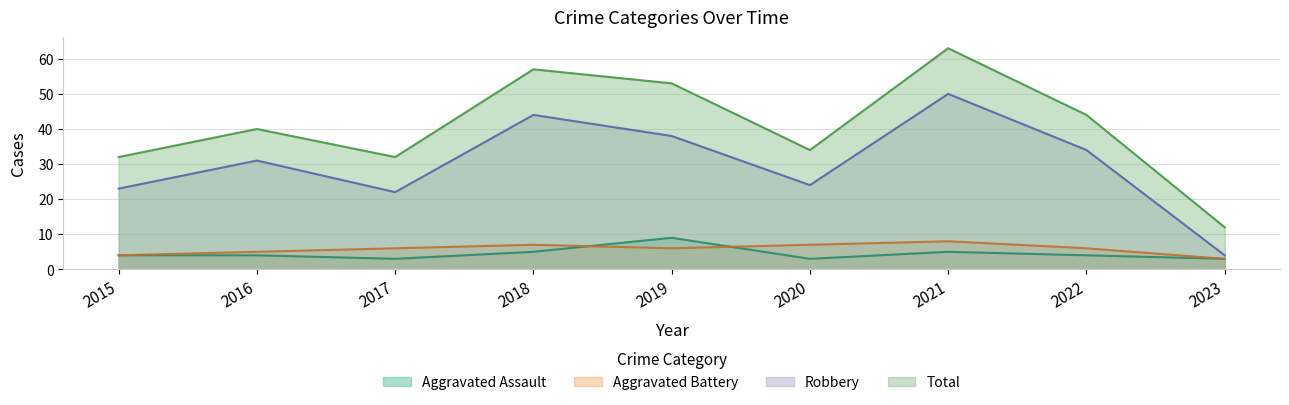

What is the sum of the Aggravated Battery values at 2018 and 2015?

11